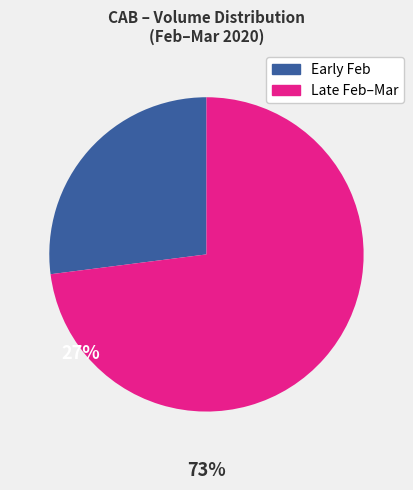

Is there a majority slice in this chart?

Yes